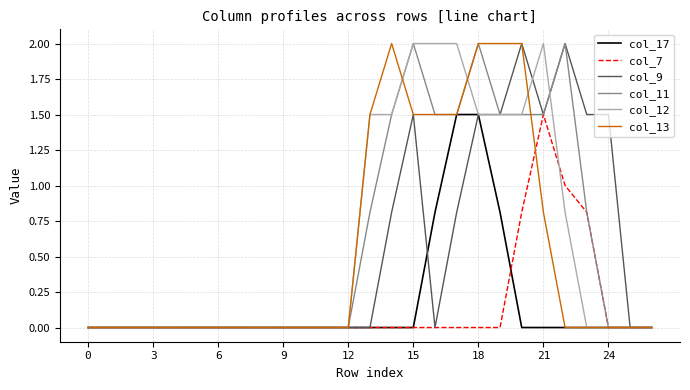

What is the highest value of the col_9 series?

2.0